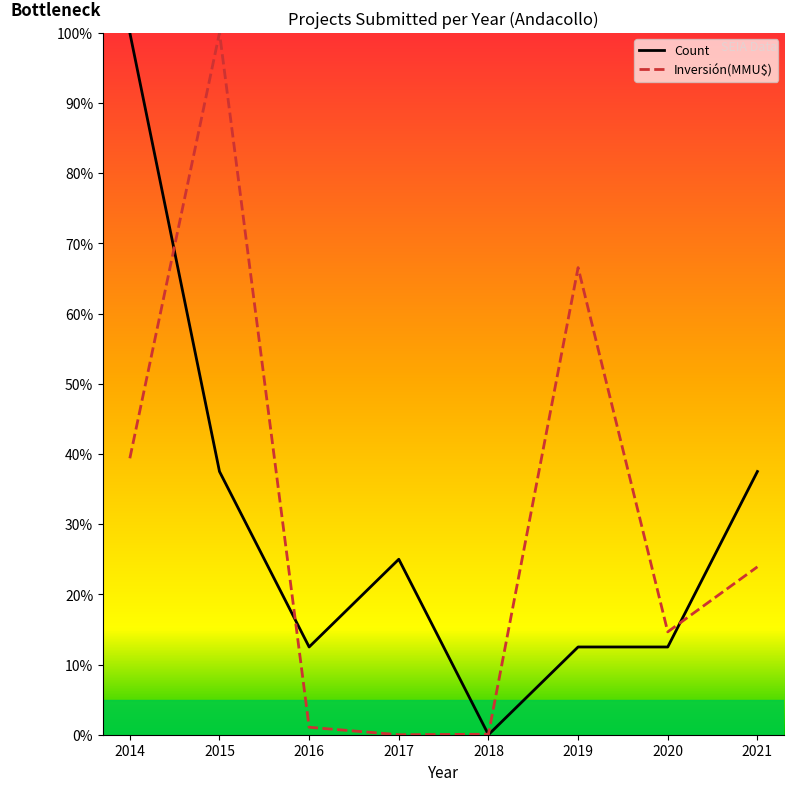

Read the Count value at 2017.

25.0